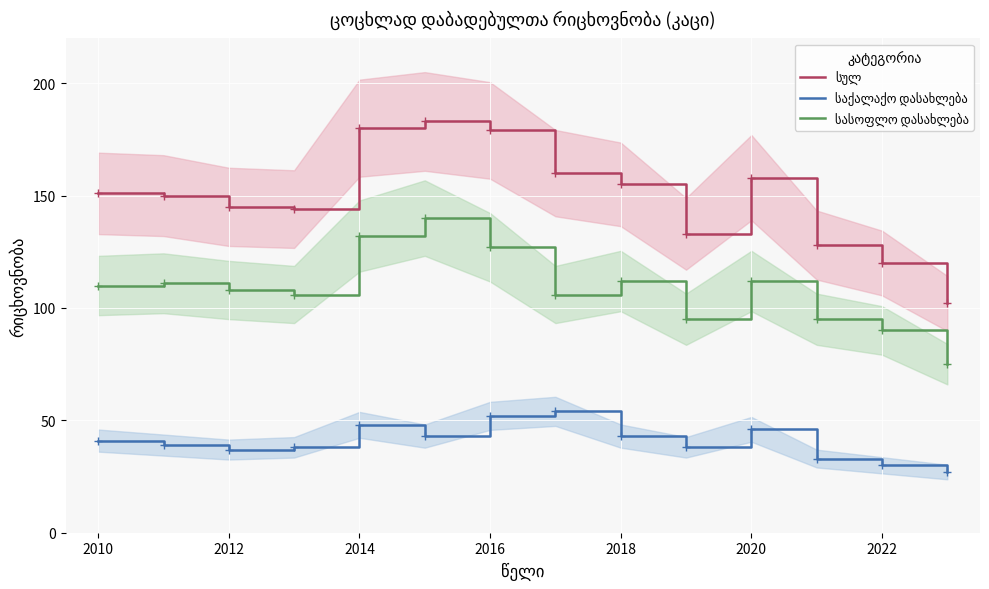

At 2016, list the series in order from largest to smallest.

სულ, სასოფლო დასახლება, საქალაქო დასახლება